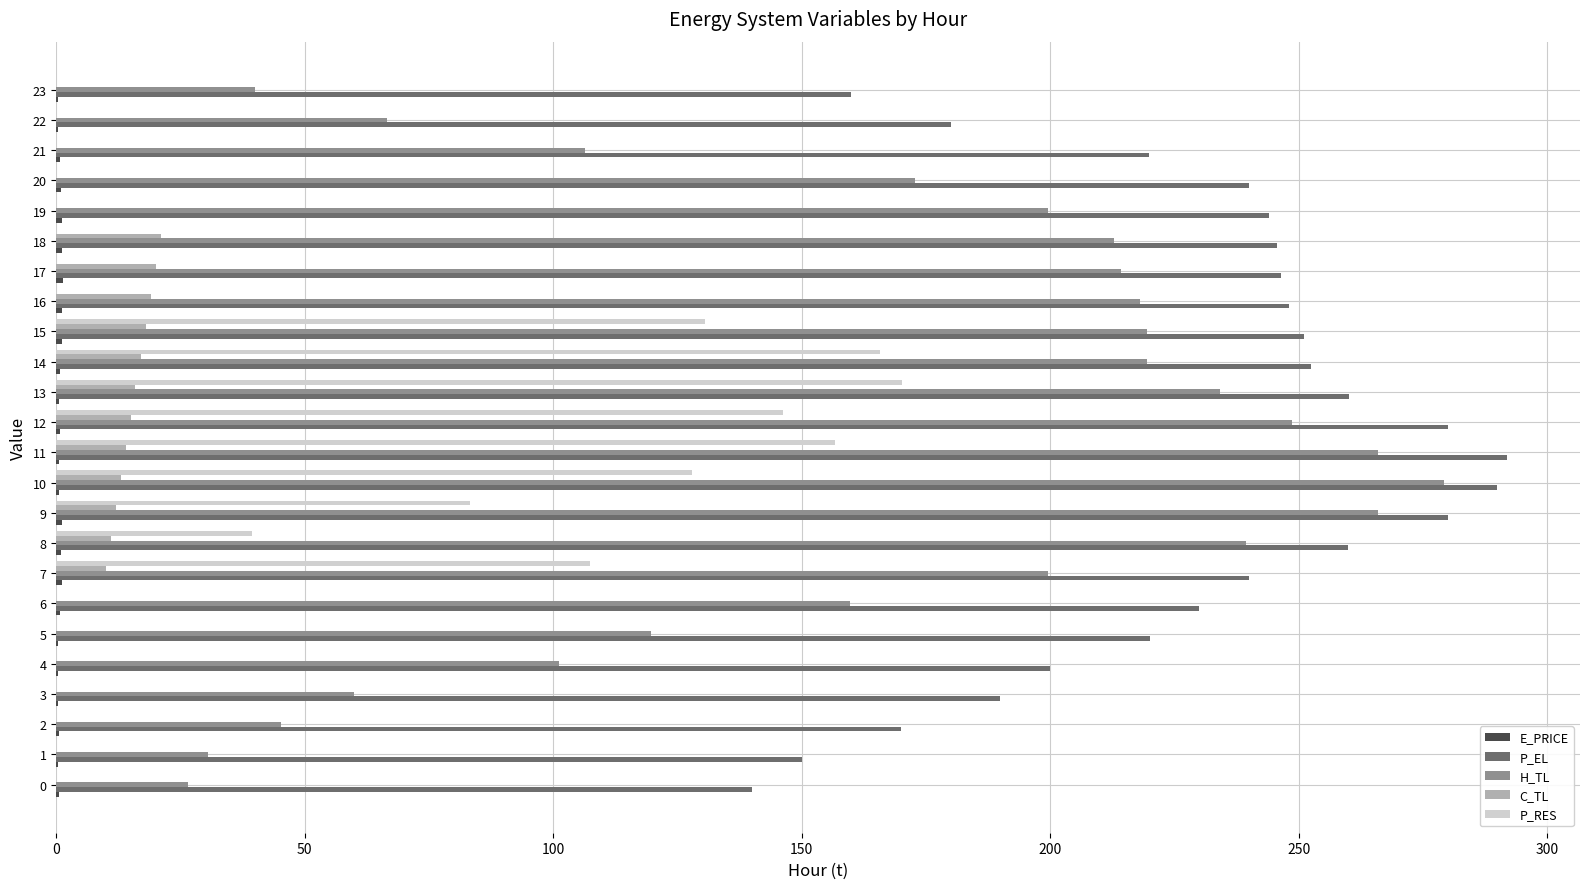

Is the value of C_TL at 17 greater than the value of H_TL at 21?

No